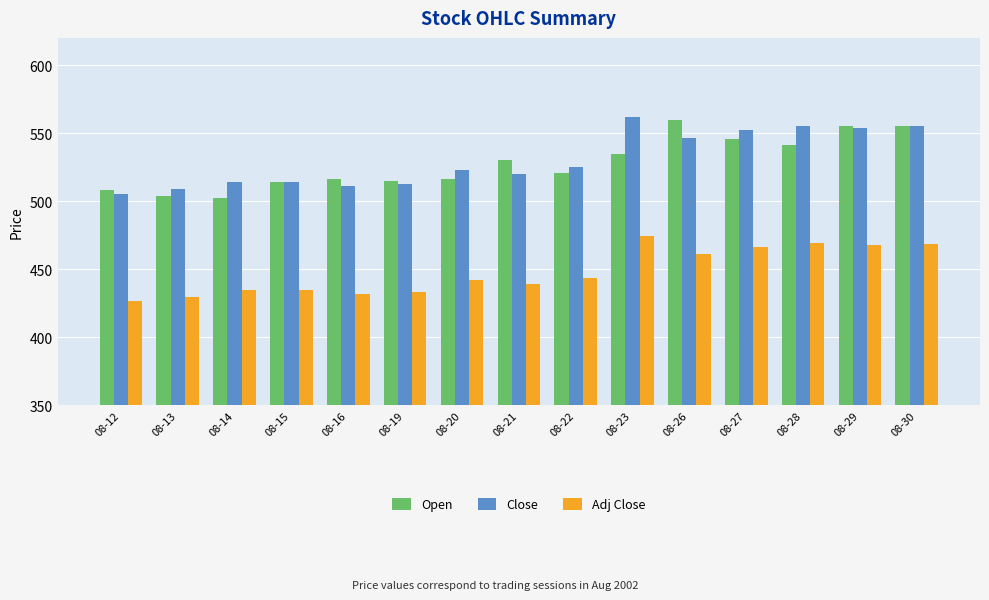

Which category has the lowest value in the Close series?

08-12